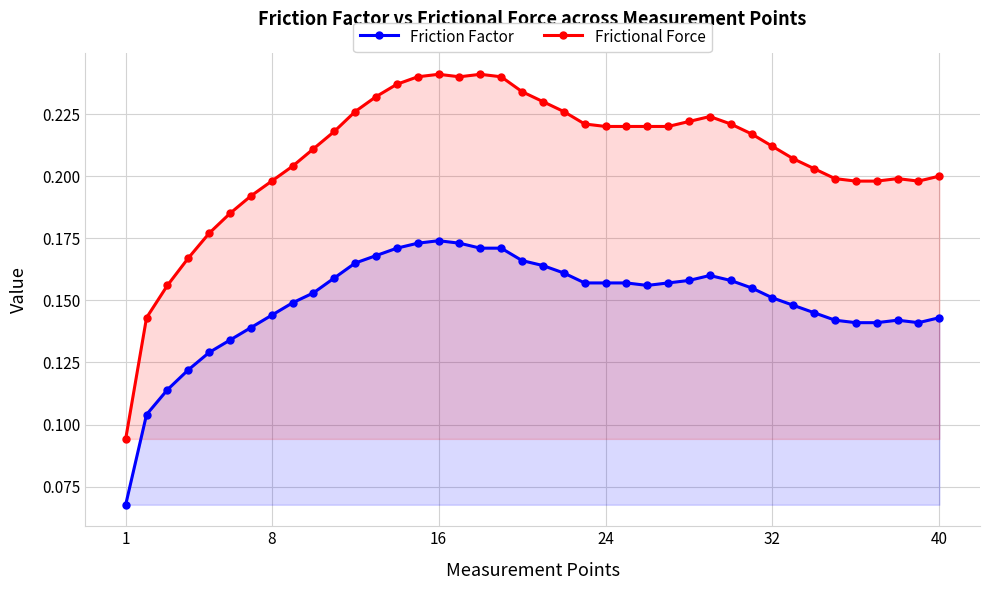

Does the chart have visible grid lines?

Yes